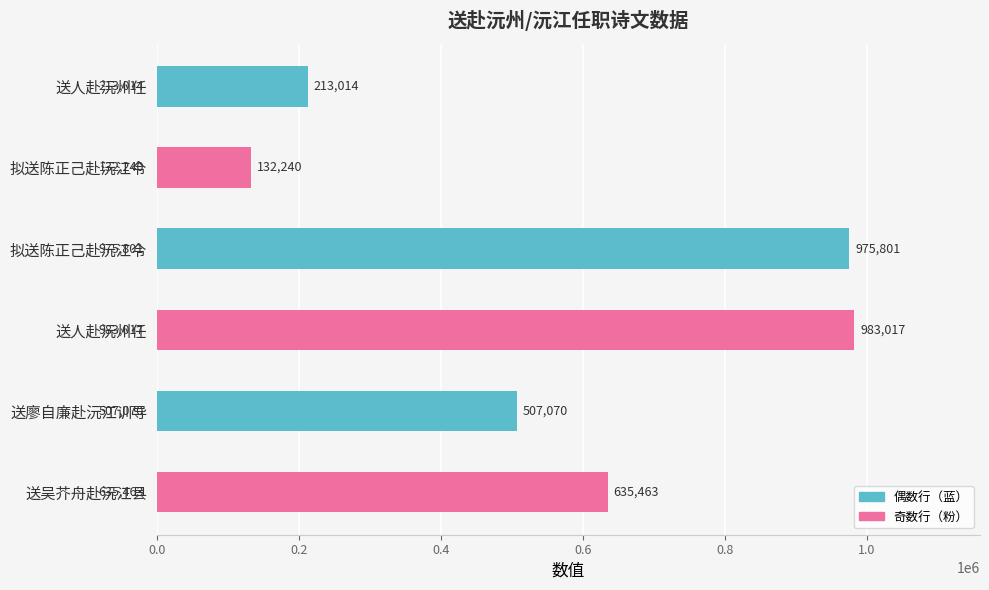

What is the average value?

574434